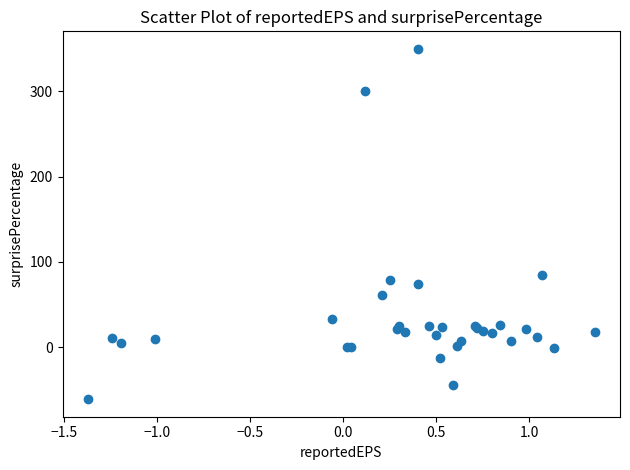

What Y value in the scatter plot is closest to 144?

84.5